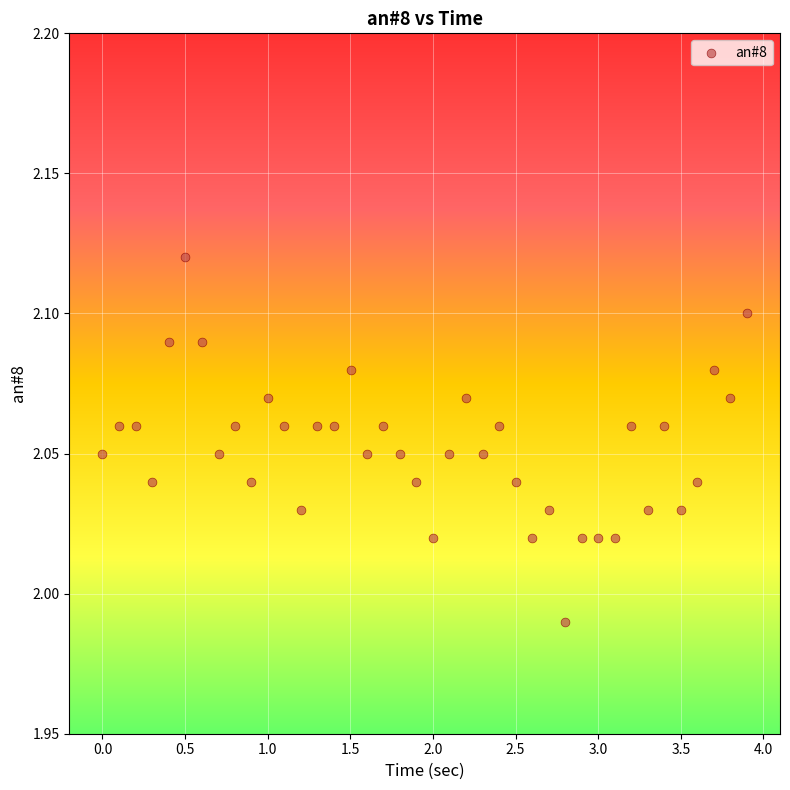

What is the range of X values (max minus min)?

3.9